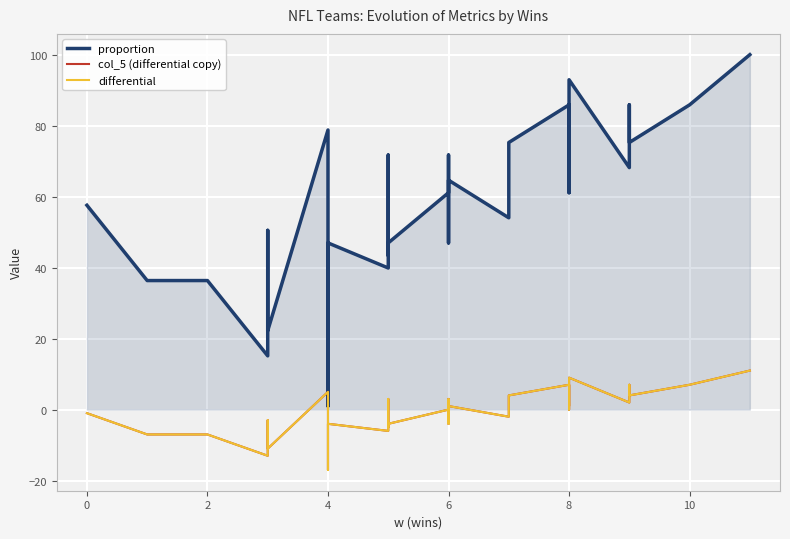

The value of col_5 (differential copy) at 4 is 1.1. True or false?

False